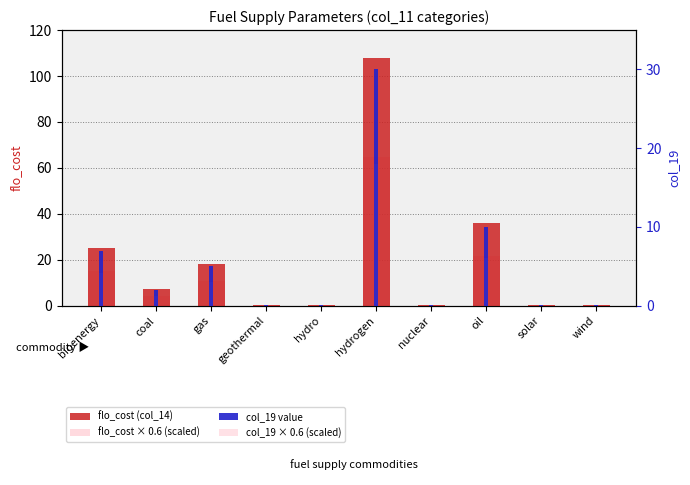

The flo_cost (col_14) series shows 0.1 at geothermal. True or false?

False